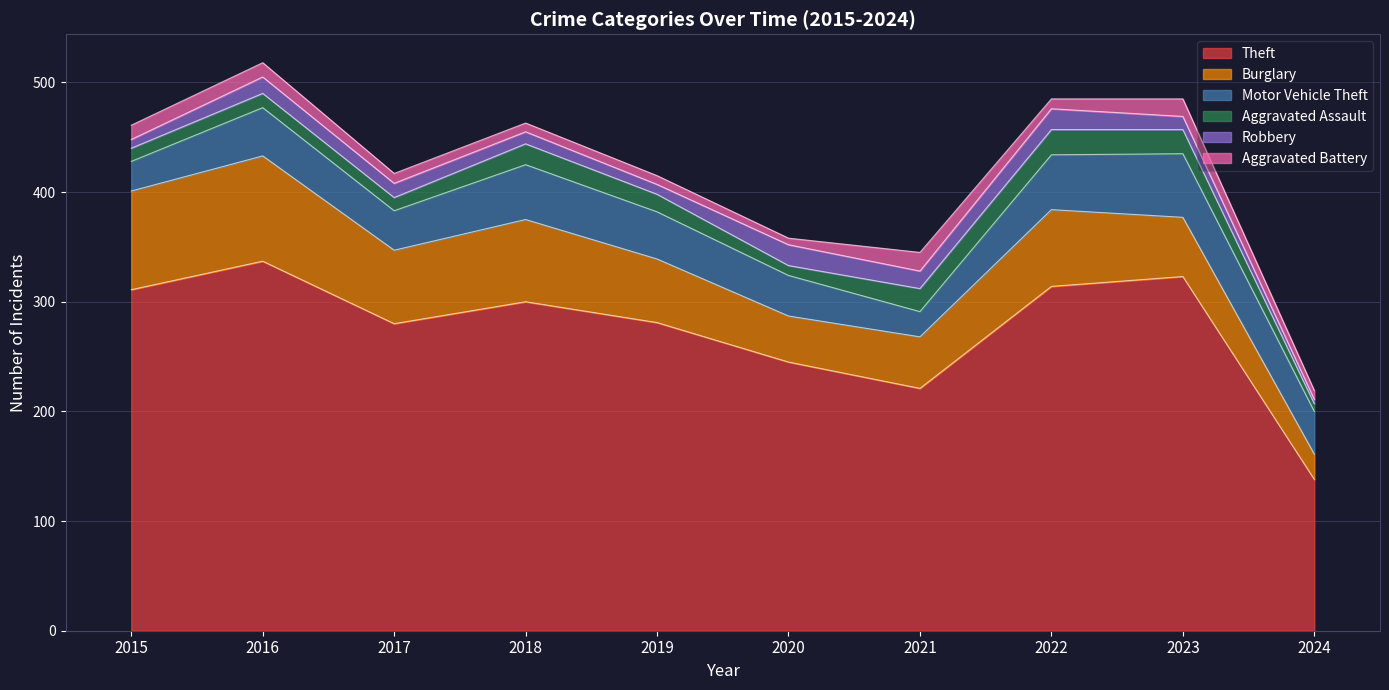

True or false: Motor Vehicle Theft and Aggravated Assault intersect in this chart.

False